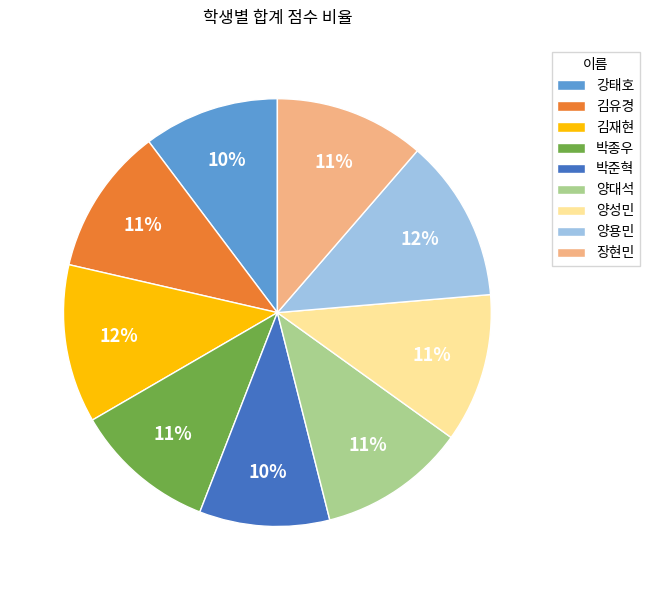

Combined, do 김재현 and 양용민 account for over 50%?

No